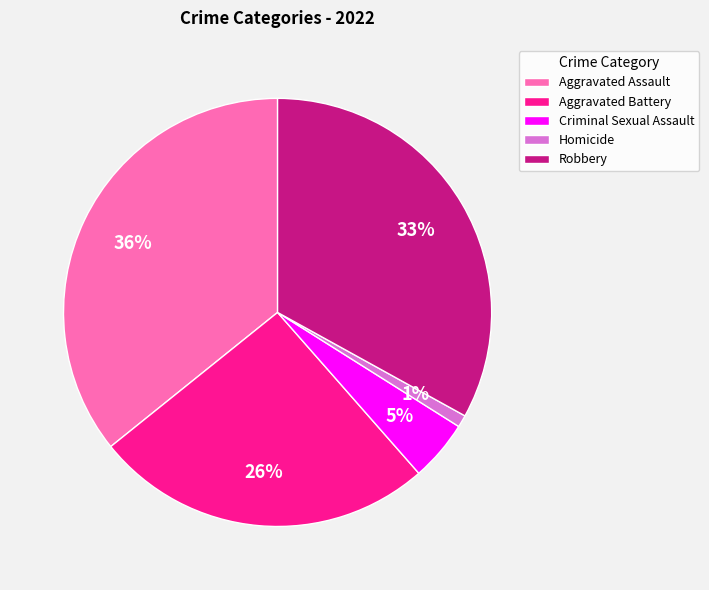

Does Aggravated Assault represent more than half of the total?

No